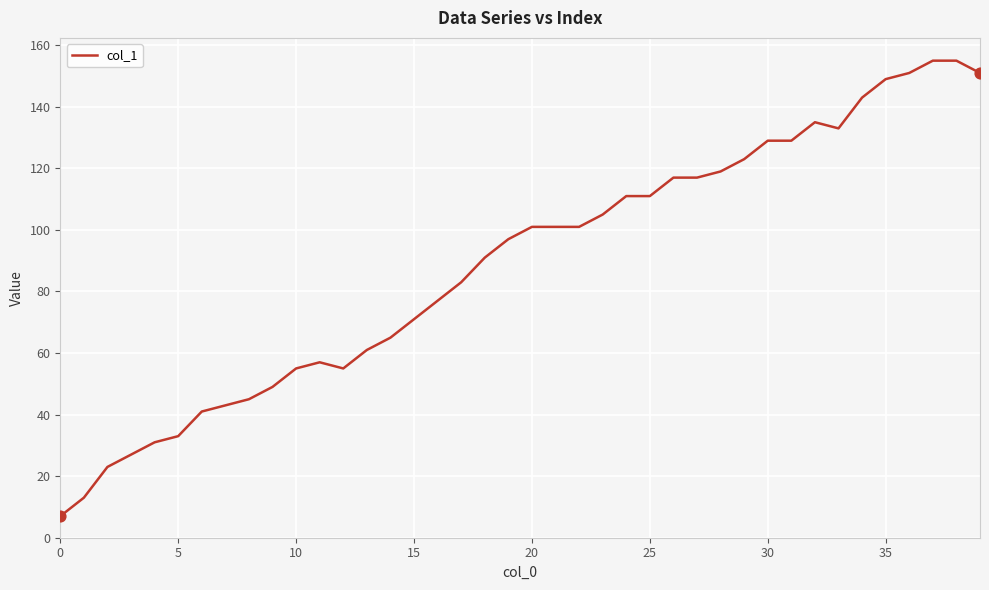

What is the minimum value shown in the chart?

7